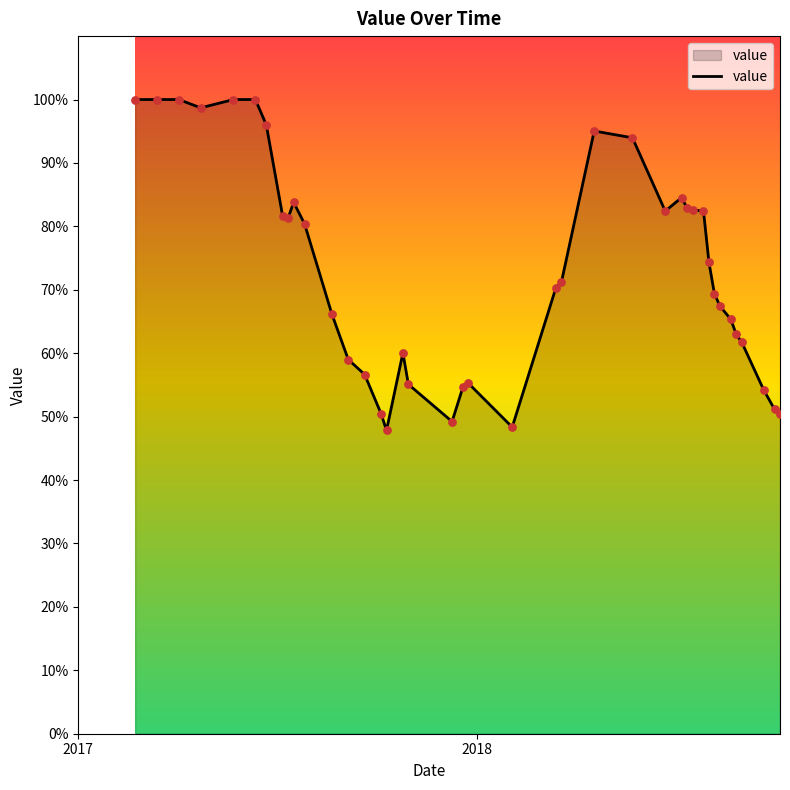

What is the difference between the maximum and minimum values?

52.2